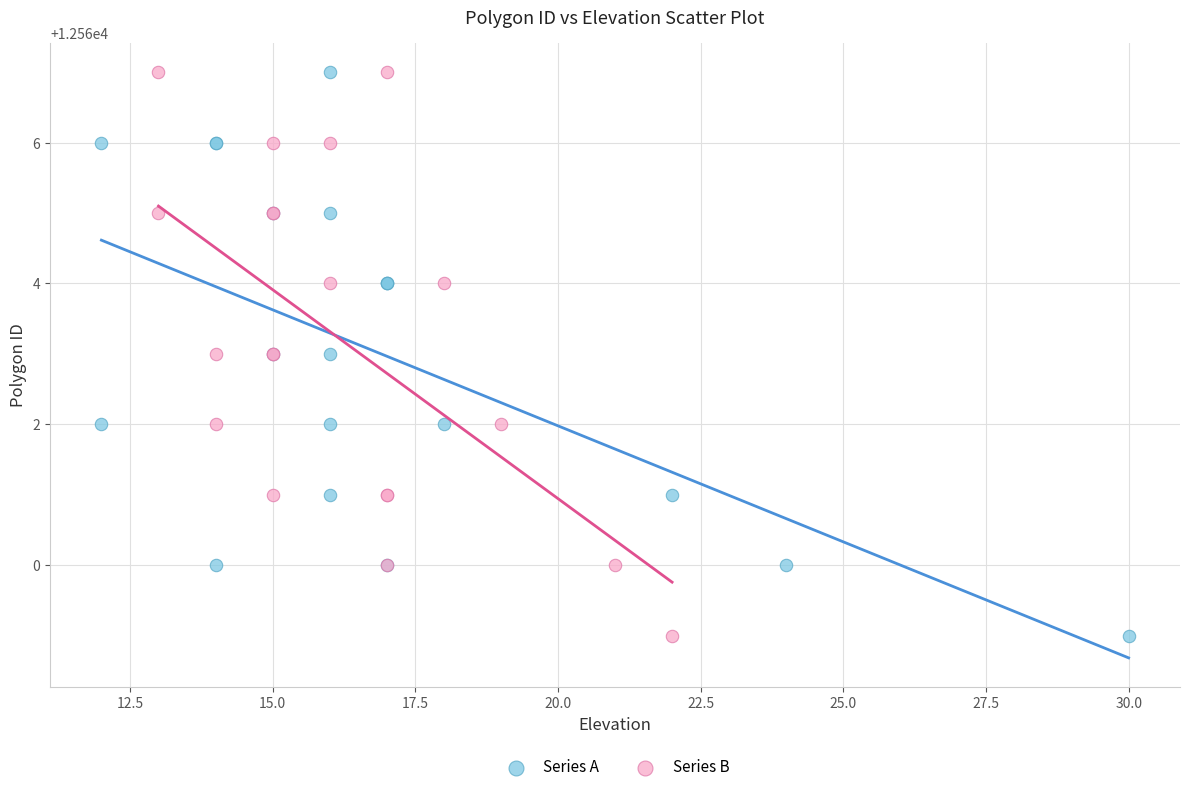

What are all the series names shown in the legend?

Series A, Series B